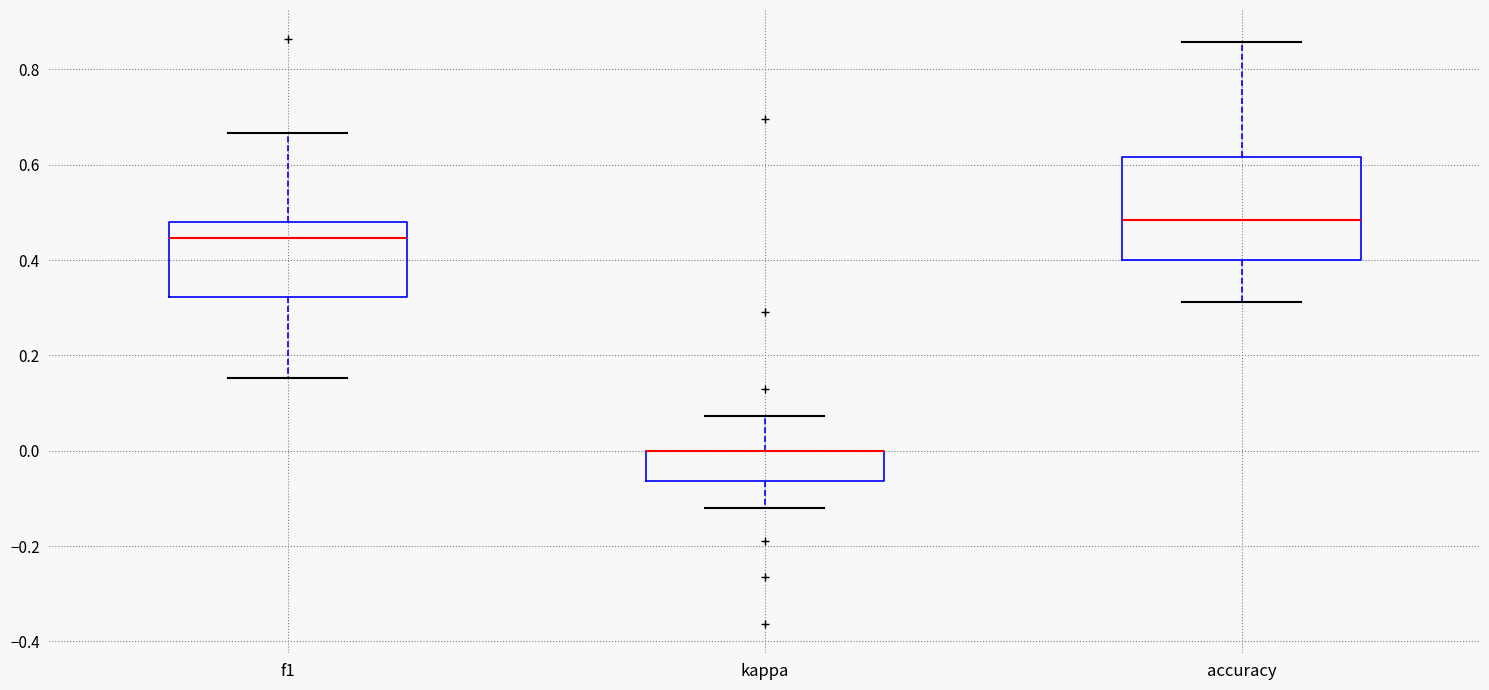

Reading left to right, read every box against the y-axis: the position of its median line, the range the box covers, and the ends of its whiskers. The values are not printed on the chart, so give them approximately, as read against the axis.

f1: median 0.44, box 0.32 to 0.48, whiskers 0.16 to 0.66
kappa: median 0.00 (drawn on the box's upper edge), box -0.06 to 0.00, whiskers -0.12 to 0.08
accuracy: median 0.48, box 0.40 to 0.62, whiskers 0.32 to 0.86